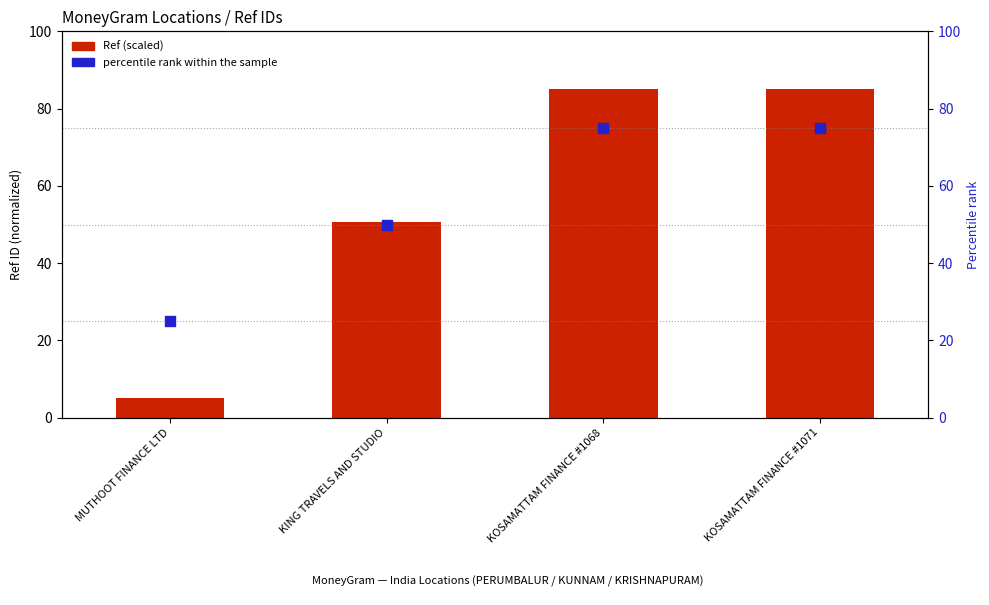

Is the value of Ref (scaled) at KING TRAVELS AND STUDIO greater than the value of percentile rank within the sample at KOSAMATTAM FINANCE #1071?

No